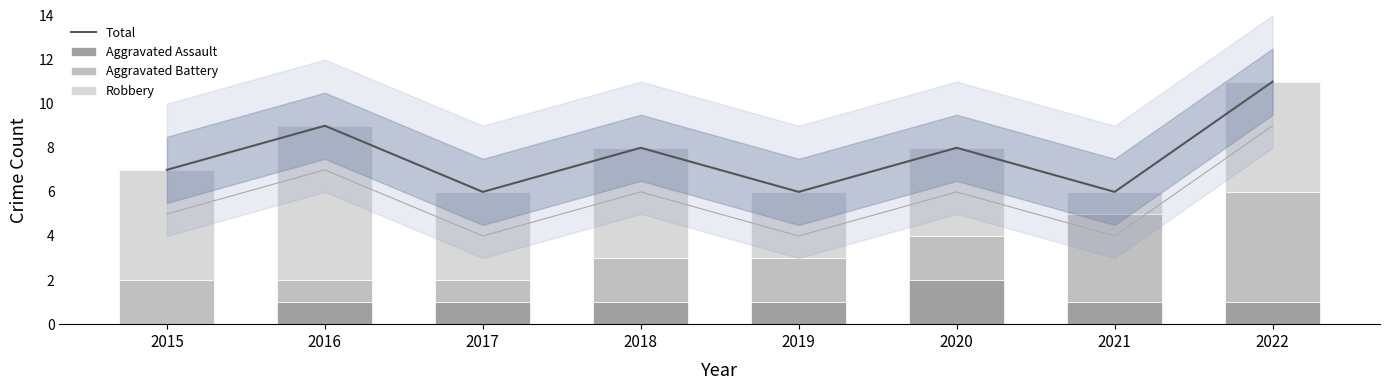

What is the difference between the maximum and minimum values in the Aggravated Battery series?

4